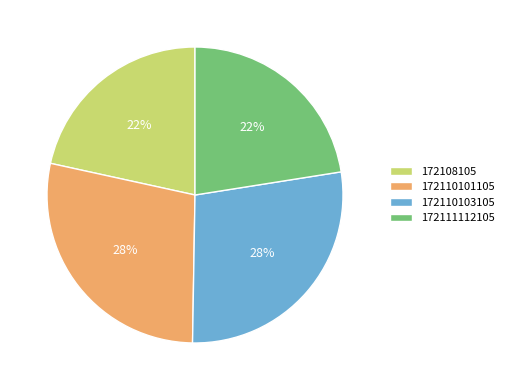

To the nearest percent, what portion does 172110103105 represent?

28%